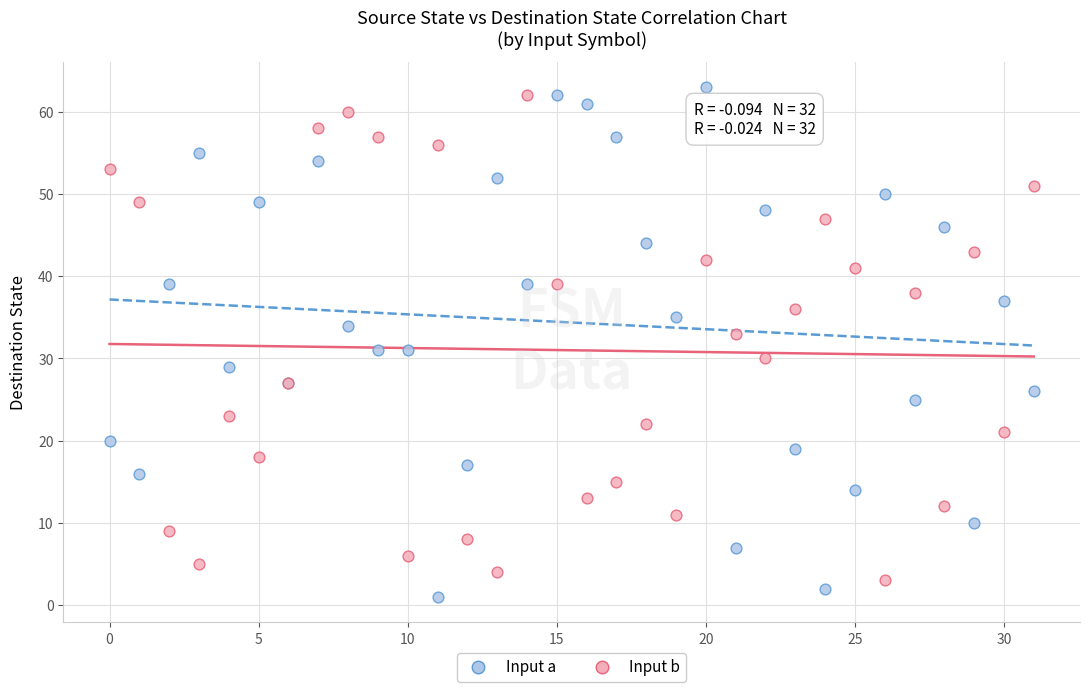

Which series contains the highest Y value?

Input a